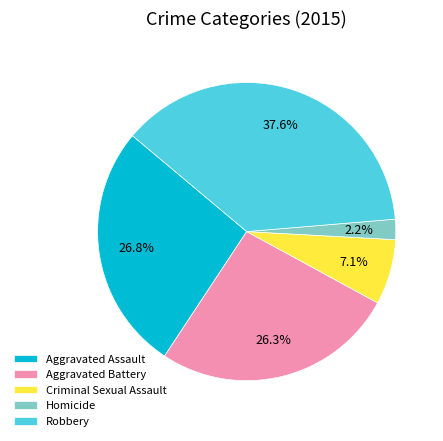

To the nearest percent, what percentage of the pie is Criminal Sexual Assault?

7%